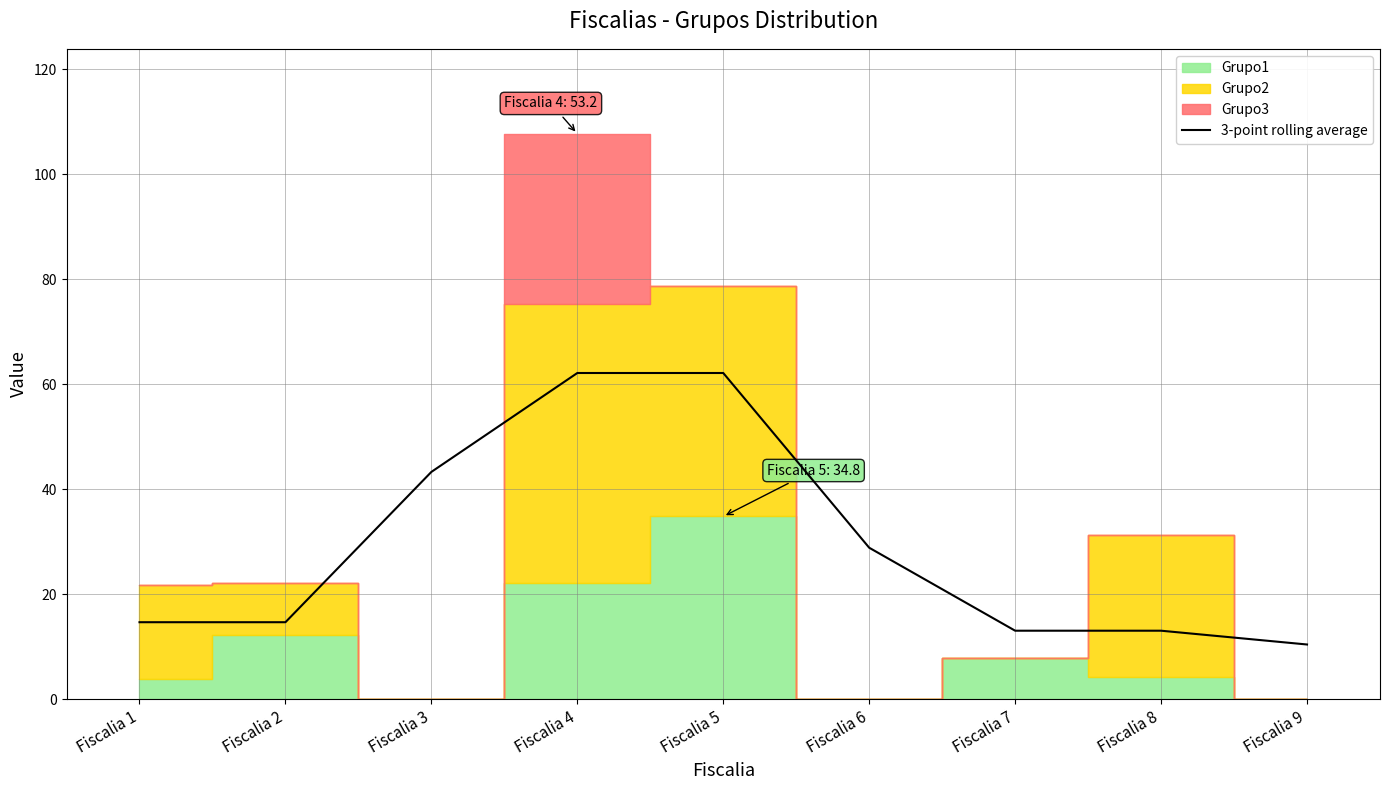

What is the difference between the maximum and minimum values?

51.7